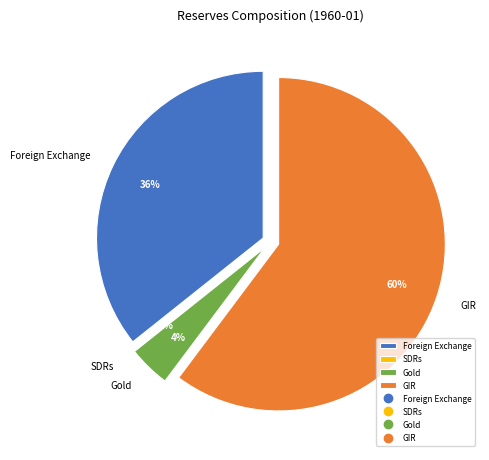

Is GIR the majority of the pie?

Yes